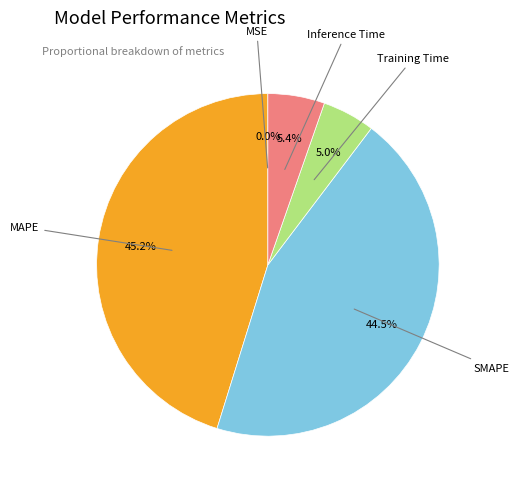

Does any single category account for the majority?

No